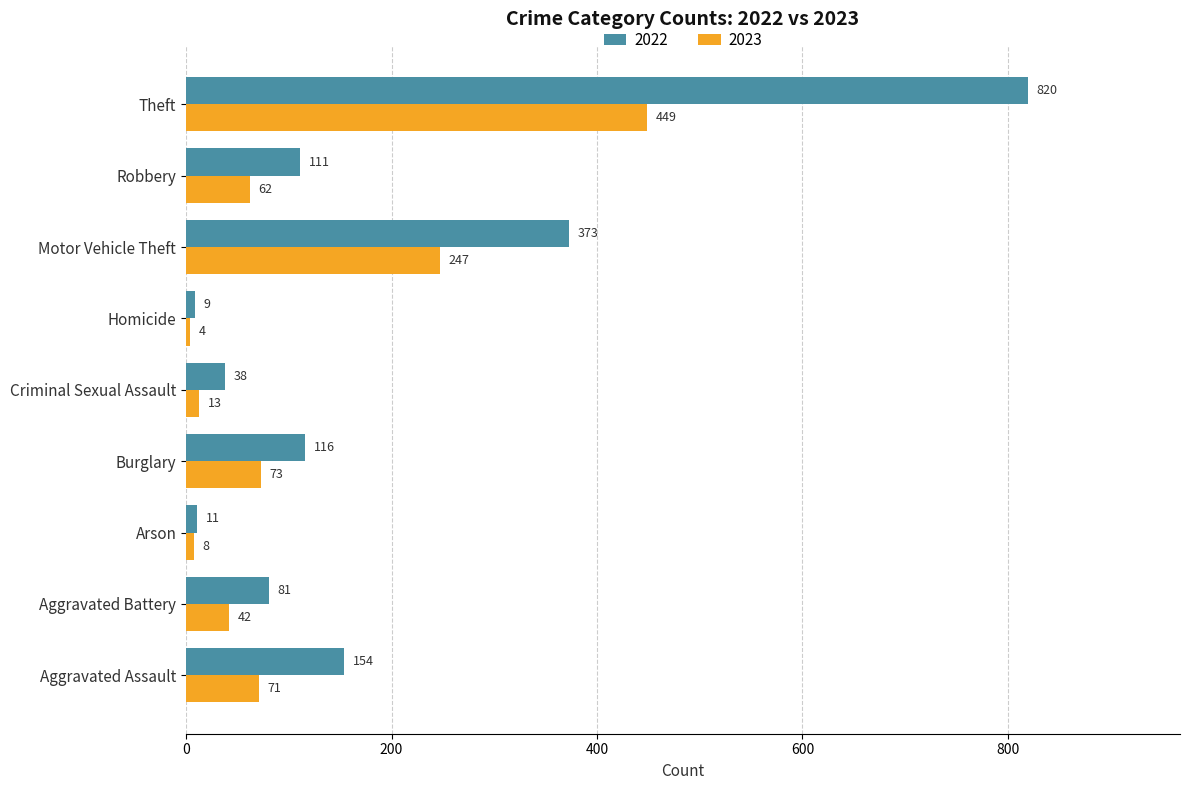

Read the 2023 value at Homicide, to the nearest 5.

5